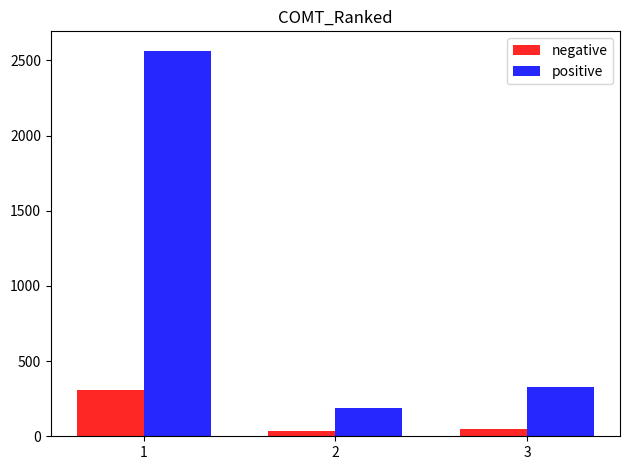

What is the difference between the highest and lowest values at 2?

153